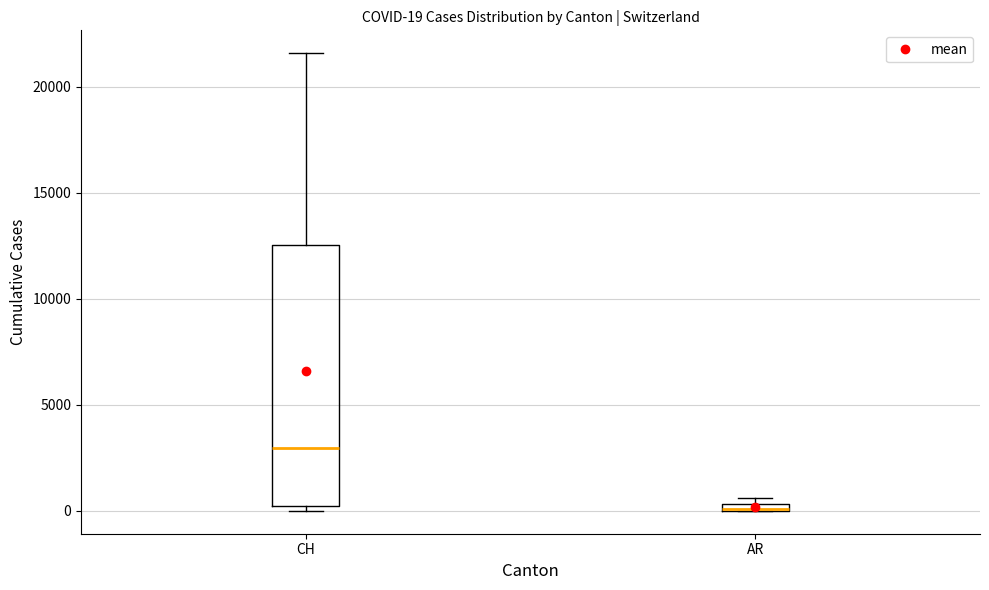

Comparing the boxes themselves (not the whiskers), which one is the tallest?

CH